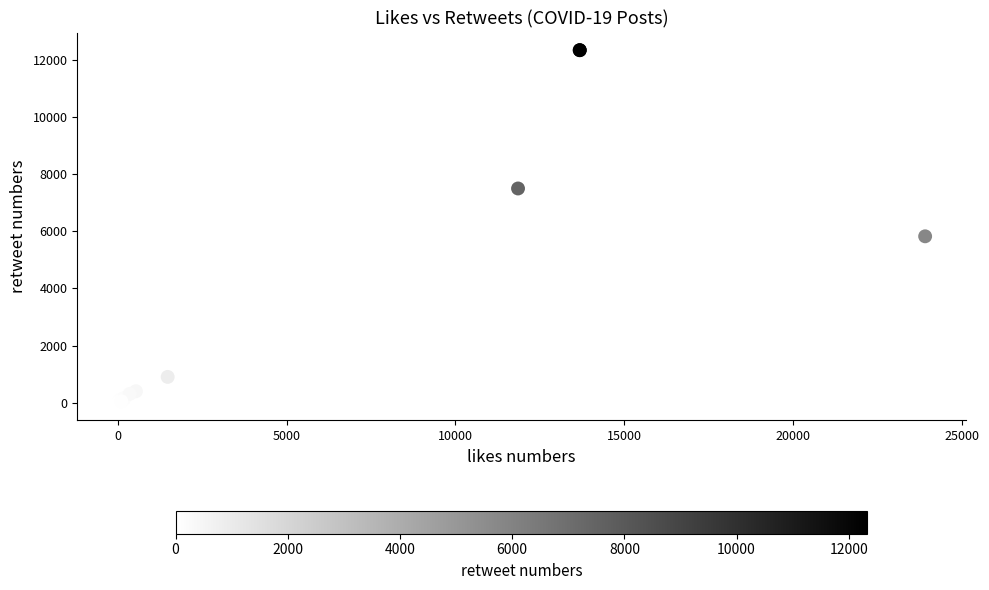

What Y value in the scatter plot is closest to 6164?

5821